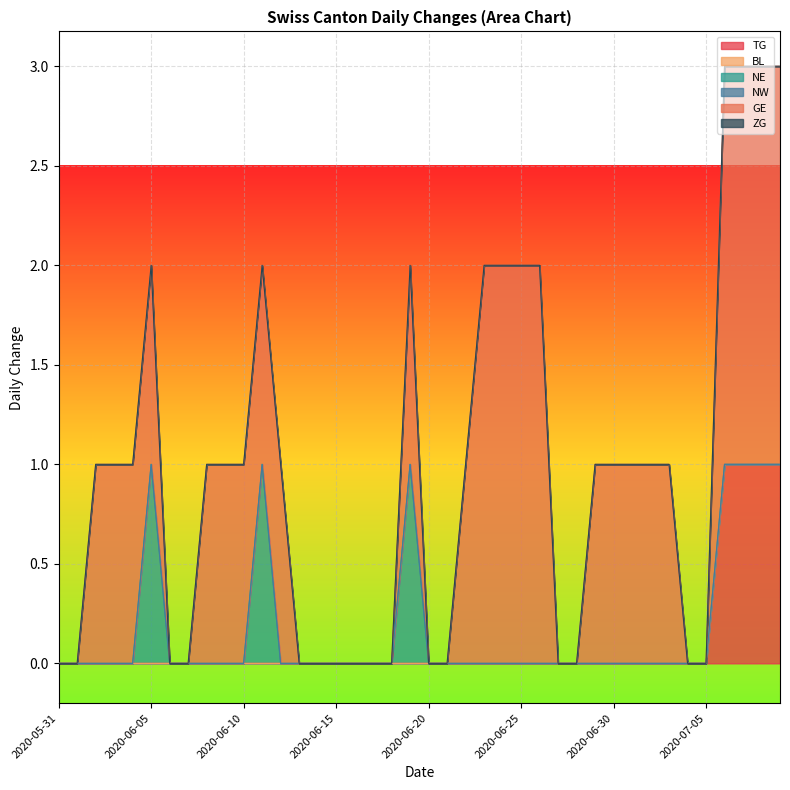

True or false: NW has a value of 0 at 2020-06-10.

True